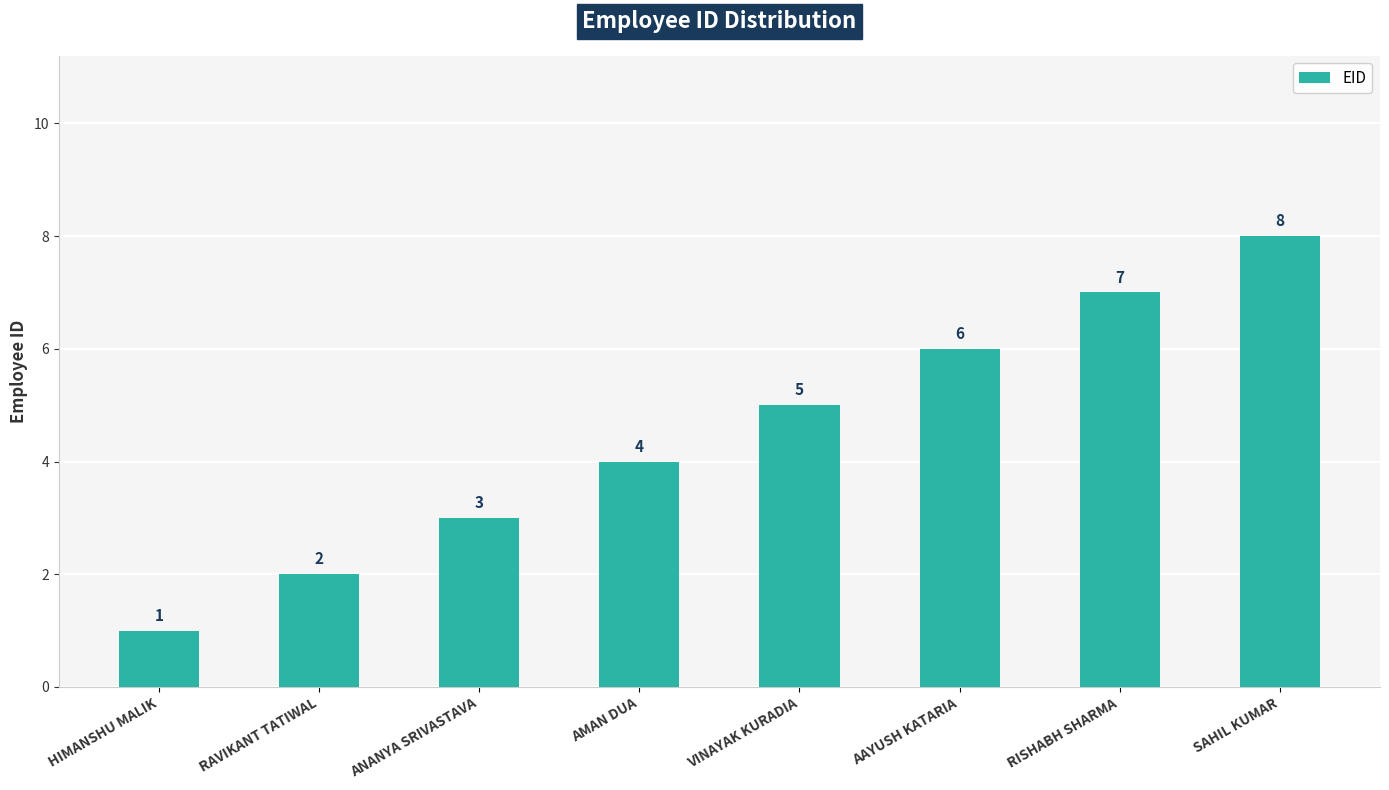

What is the maximum value shown in the chart?

8